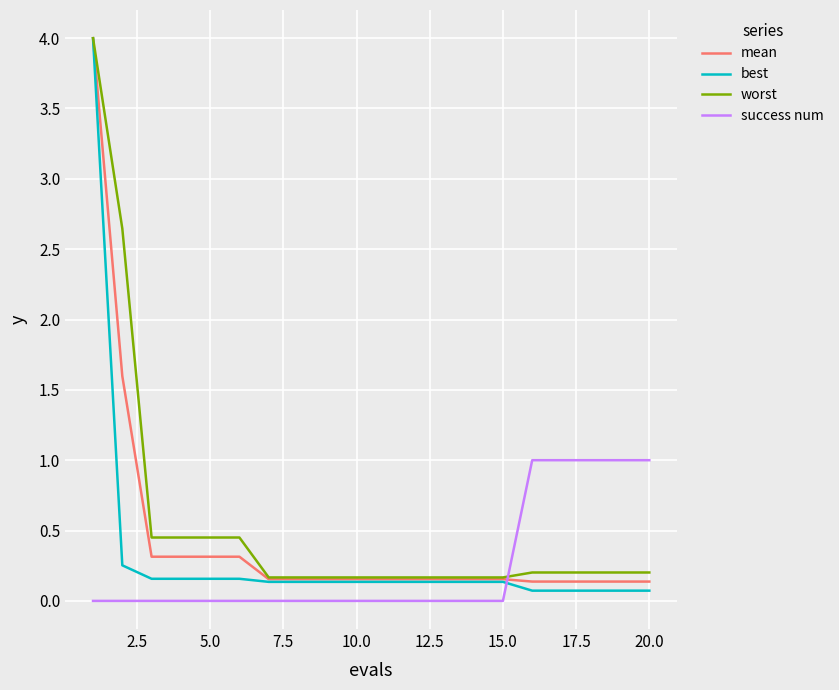

True or false: best and success num intersect in this chart.

True